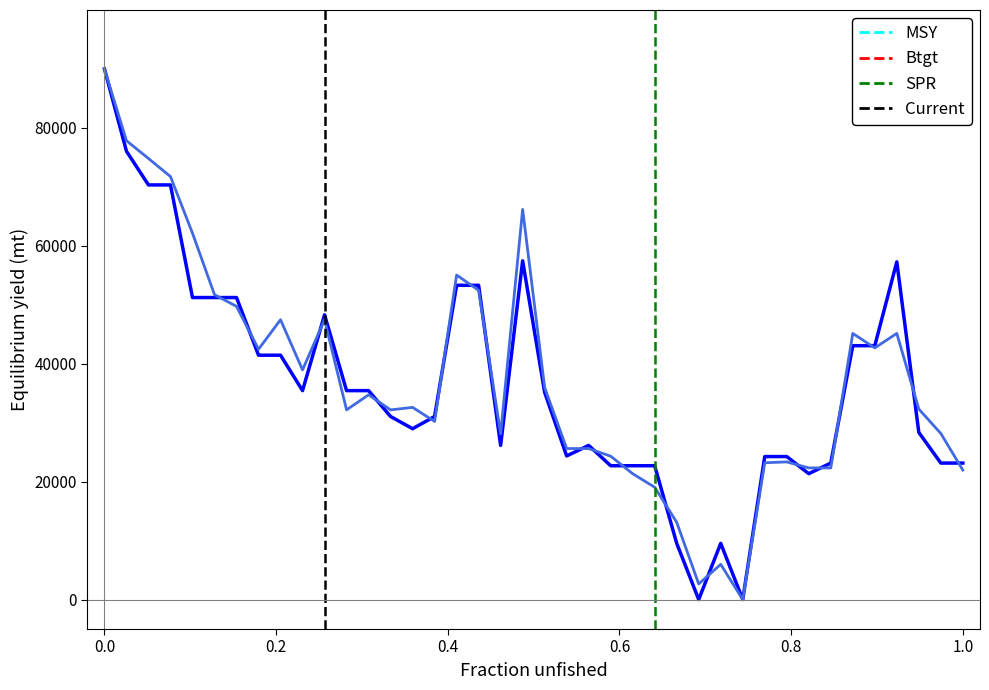

What is the value of the y1 point at the 11th from the left?

47464.1